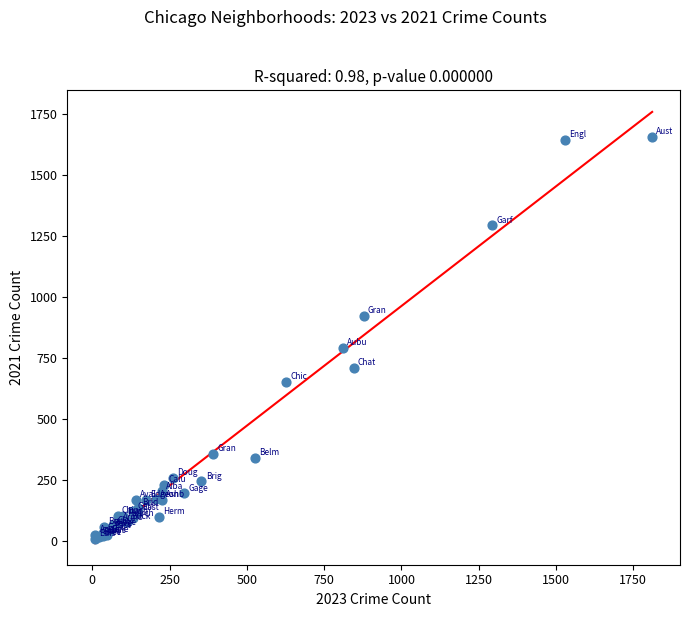

What Y value in the scatter plot is closest to 830?

790